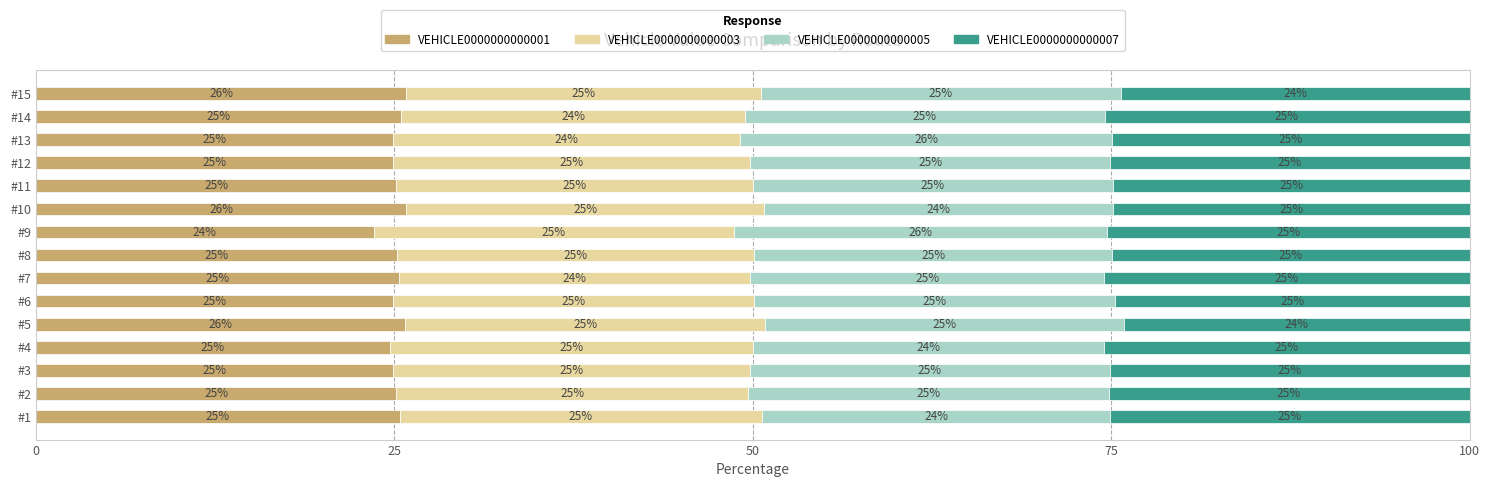

The value of VEHICLE0000000000001 at #14 is 25.5. True or false?

True